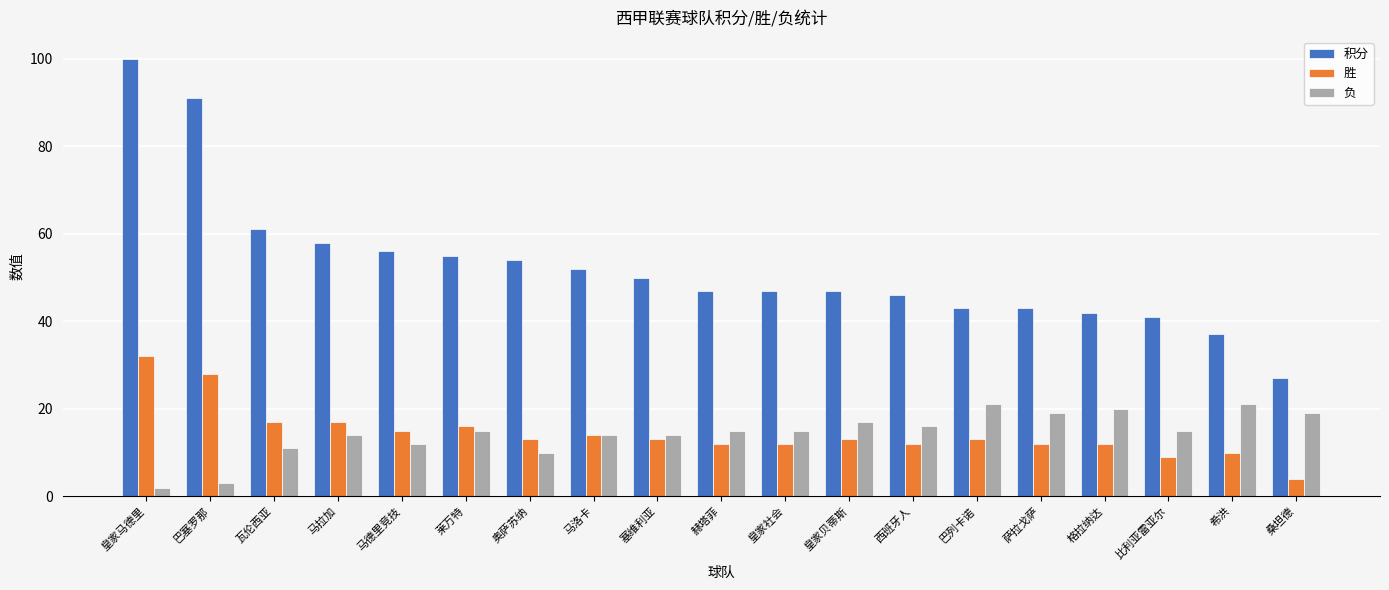

Which series has the largest range (max minus min)?

积分